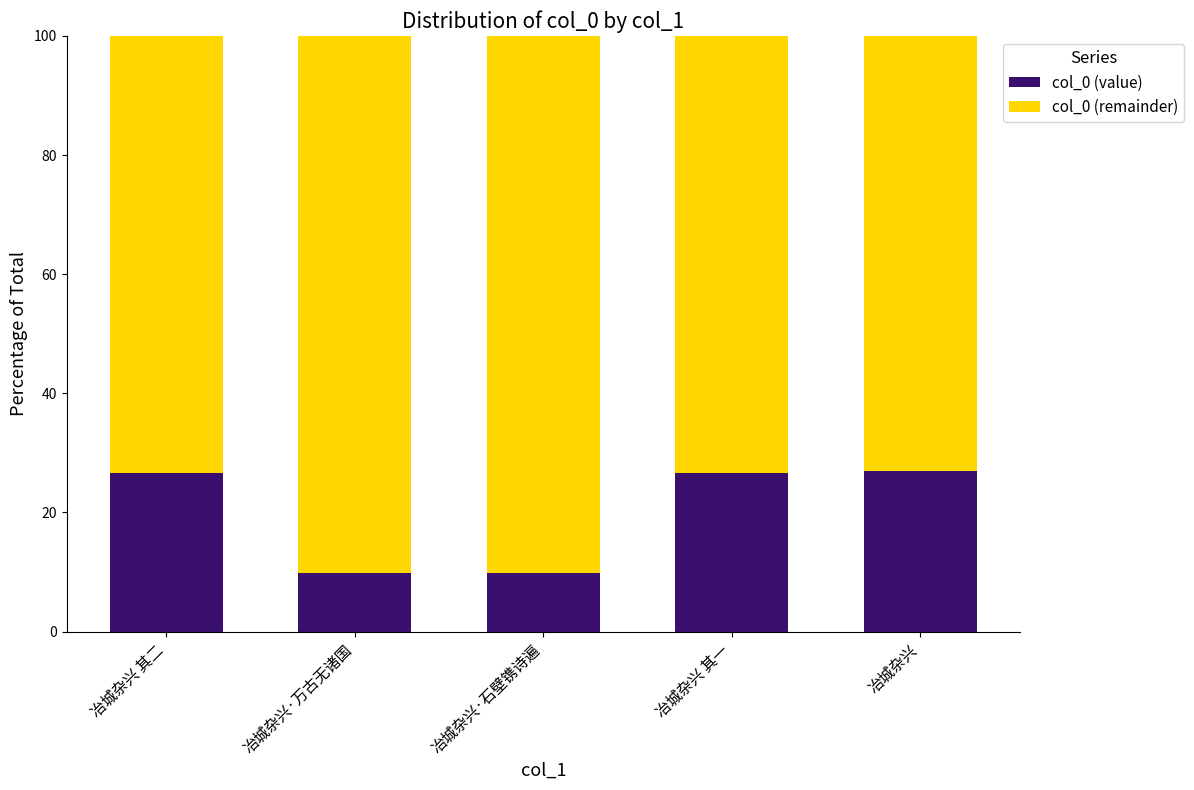

The value of col_0 (value) at 冶城杂兴 其二 is 18.0. True or false?

False